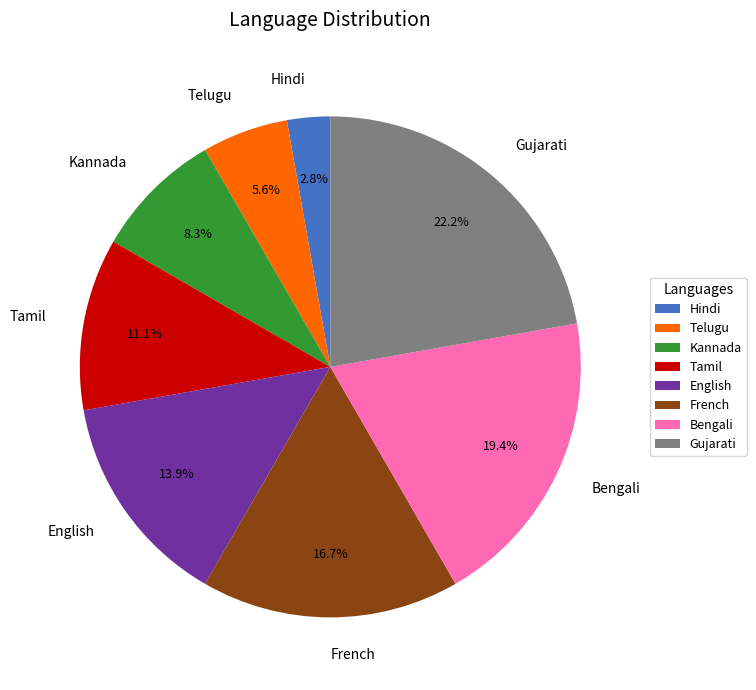

To the nearest percent, what portion does Gujarati represent?

22%